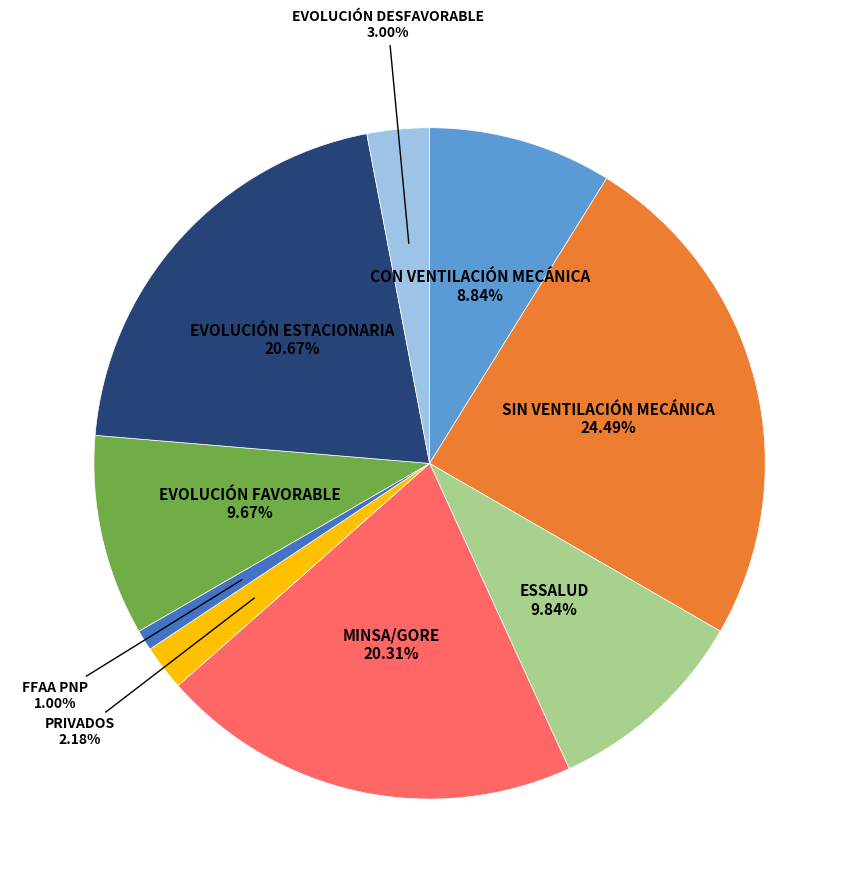

Does any single category account for the majority?

No